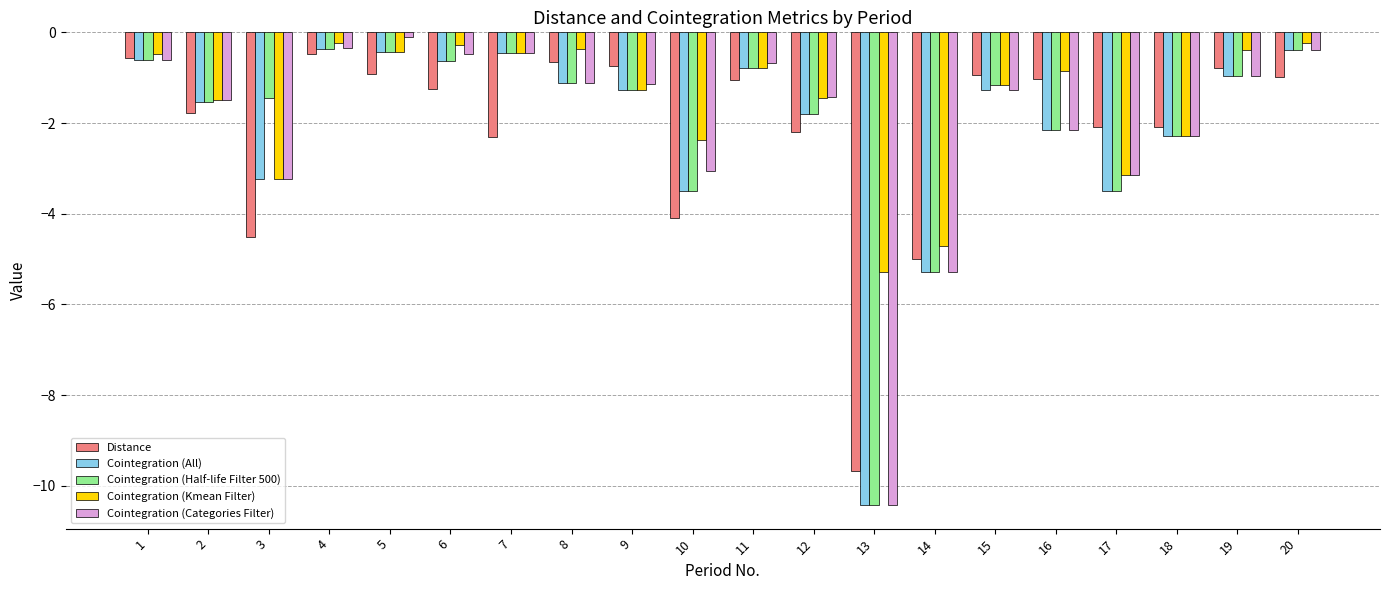

What is the average value of the Distance series?

-2.2